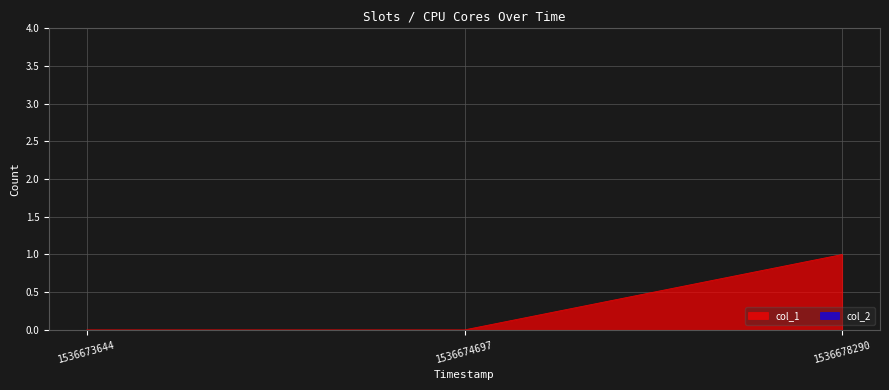

Rank the categories by value from highest to lowest.

1536678290, 1536673644, 1536674697